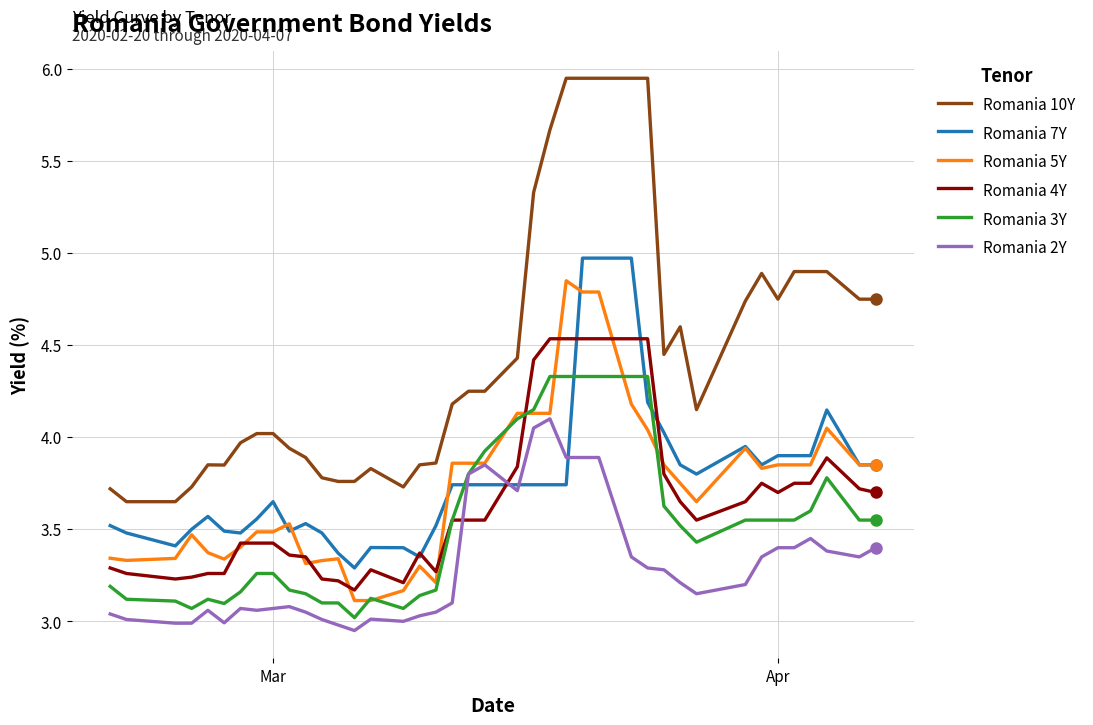

What is the highest value of the Romania 7Y series?

5.0